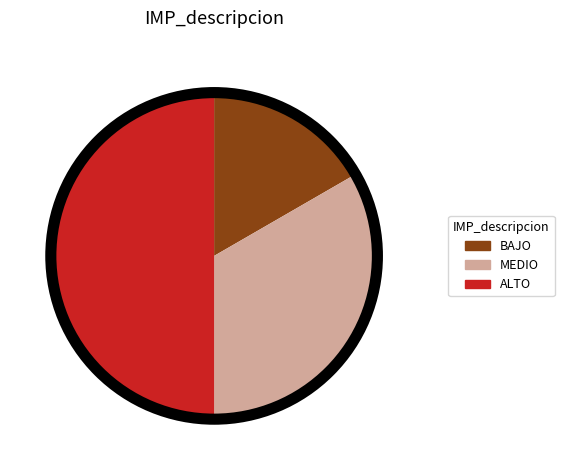

How many slices are in this pie chart?

3